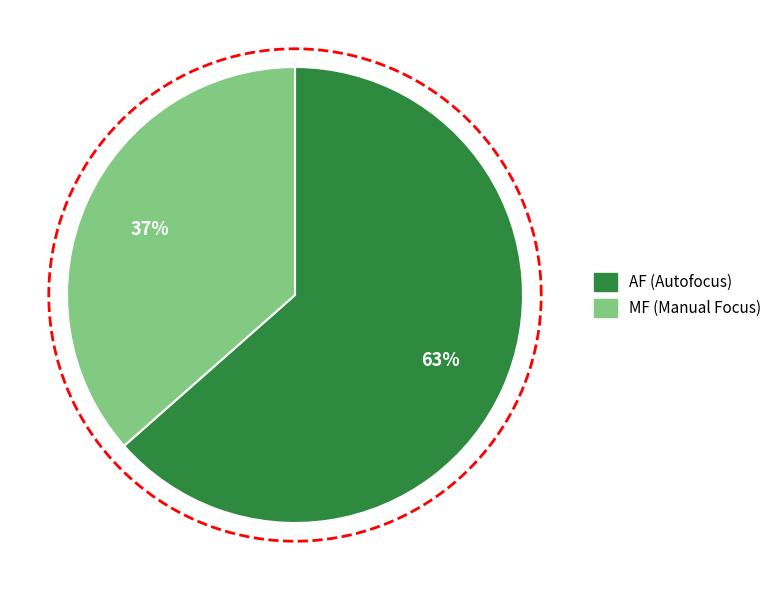

Which slice is the largest?

AF